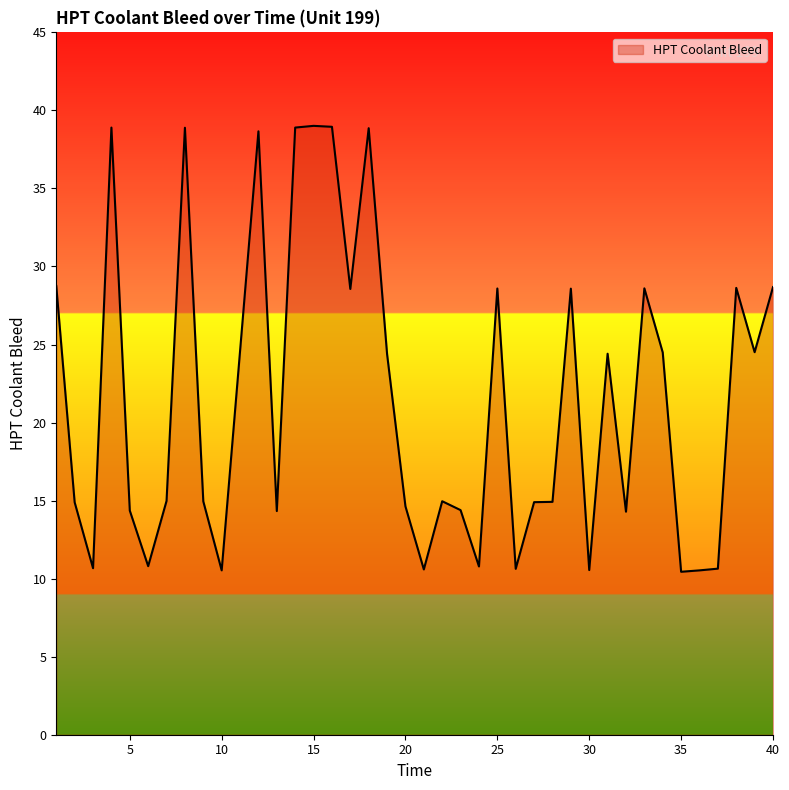

Does the chart have visible grid lines?

No